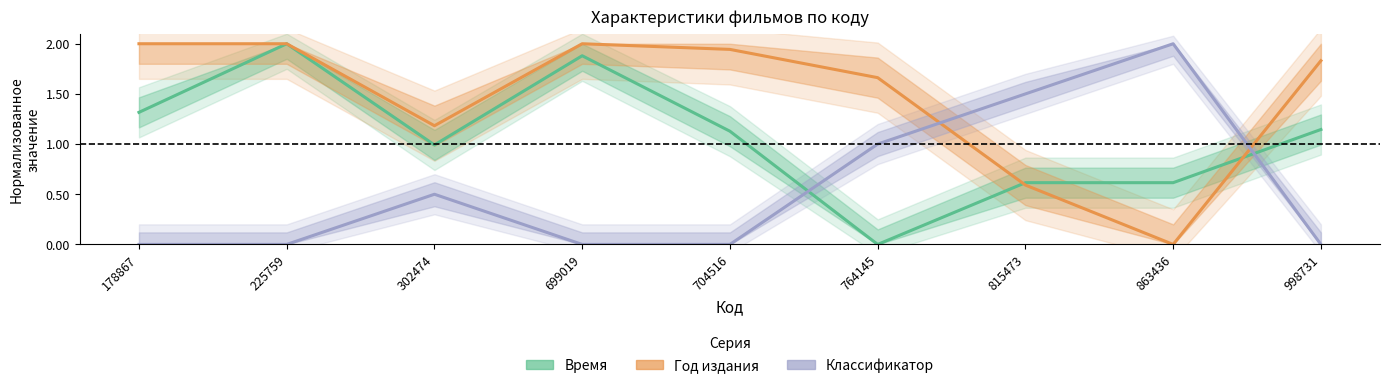

Rank the categories by Год издания value from lowest to highest.

863436, 815473, 302474, 764145, 998731, 704516, 178867, 225759, 699019